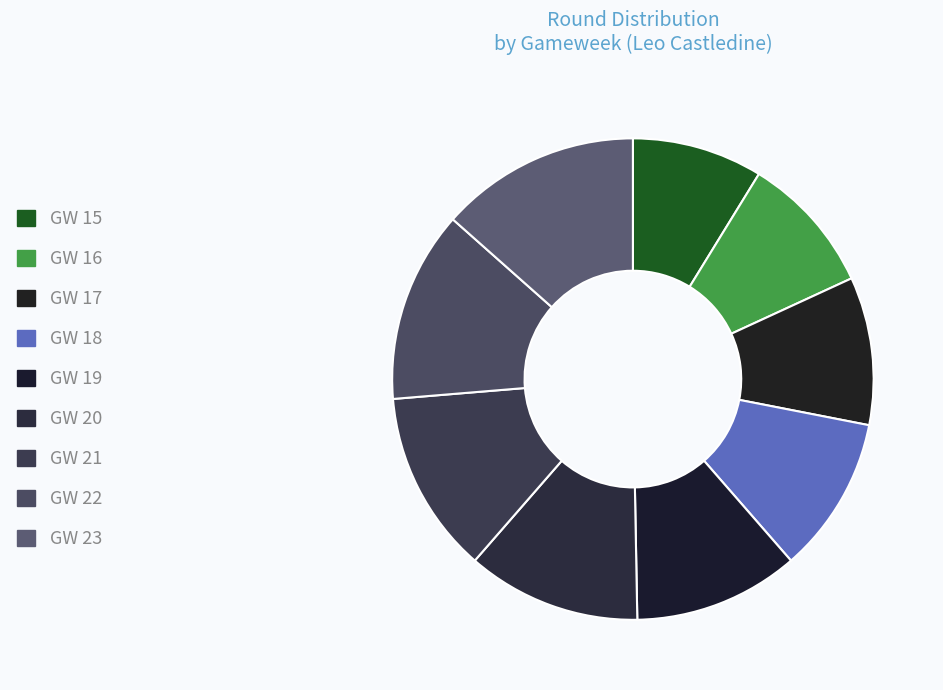

Is there any slice that represents more than half of the pie?

No